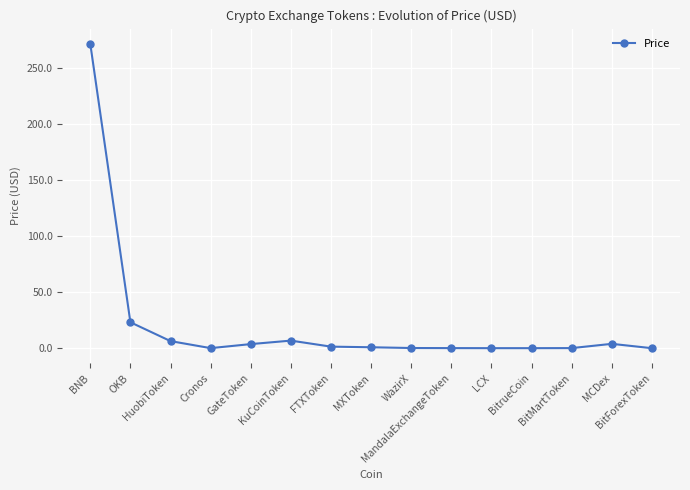

What is the label of the 10th point from the left?

MandalaExchangeToken